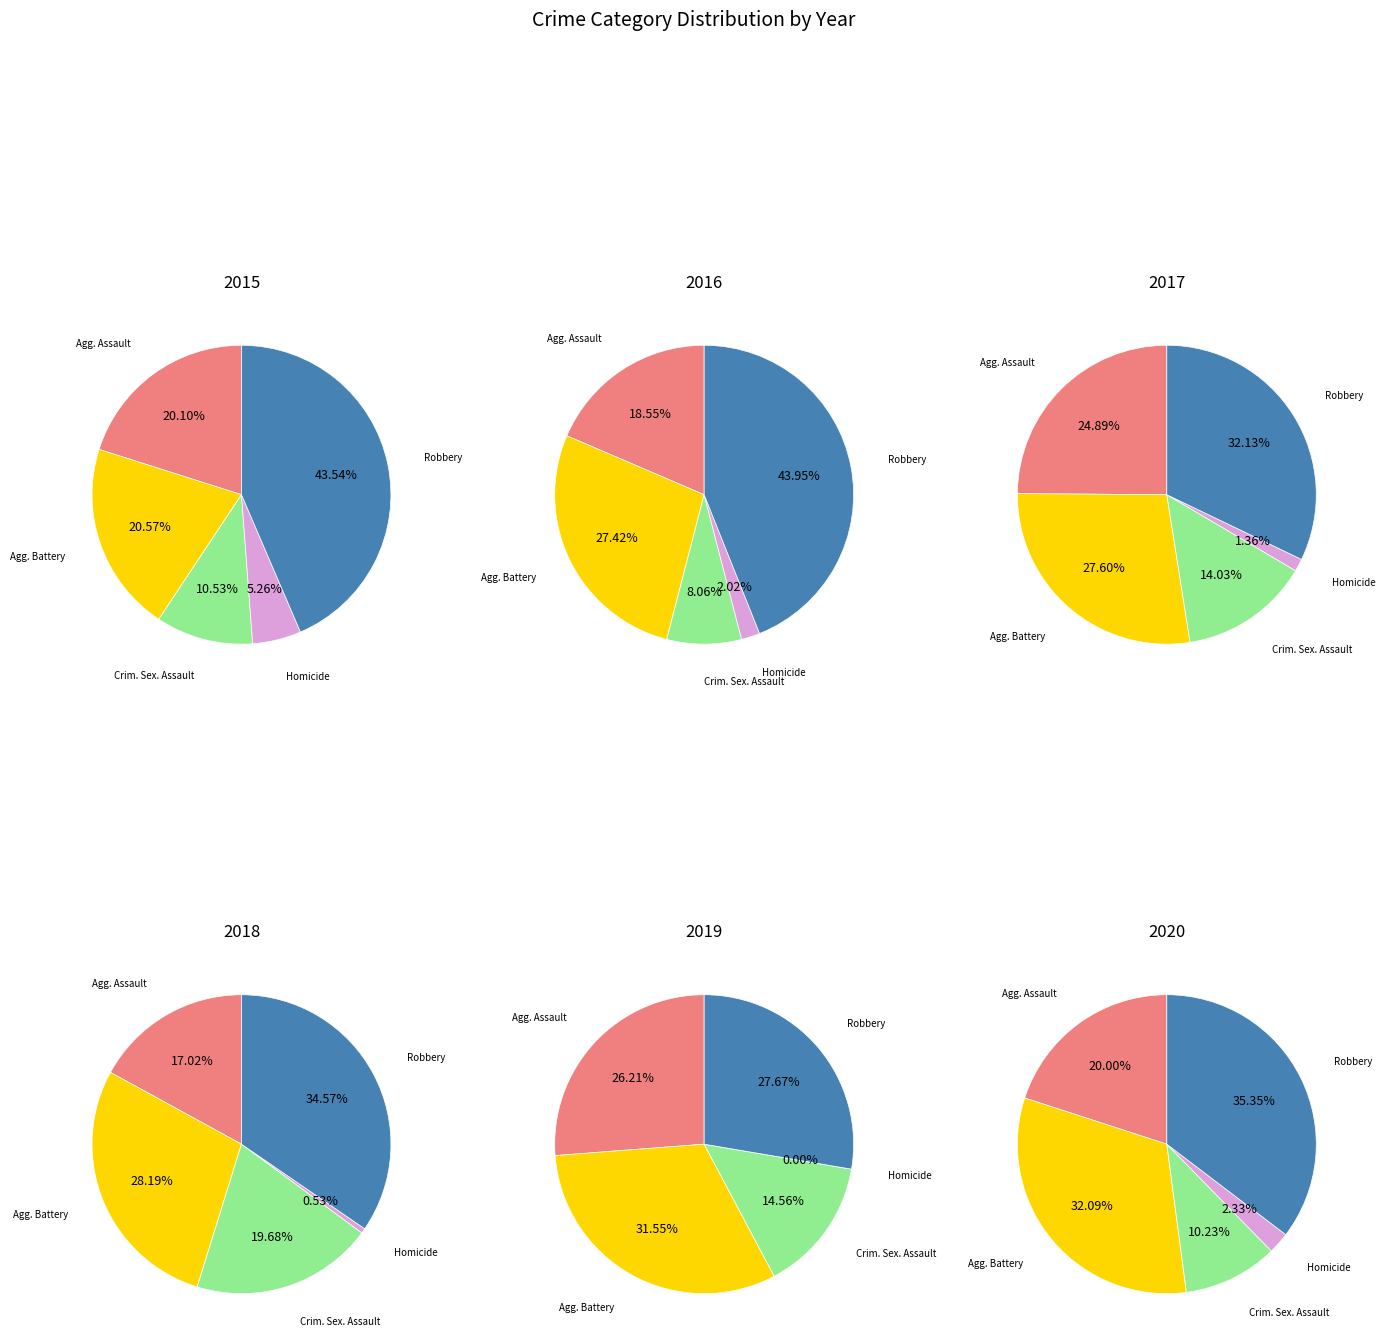

Between Criminal Sexual Assault and Aggravated Battery, which is larger?

Aggravated Battery